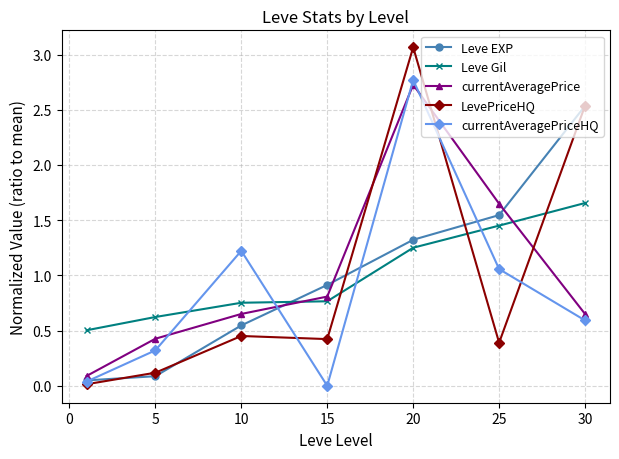

How many intersections are there between currentAveragePrice and Leve Gil?

2